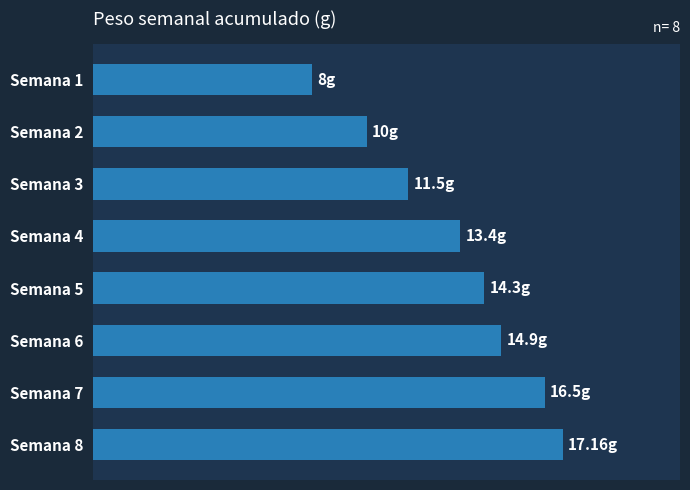

What is the difference between the maximum and minimum values?

9.2